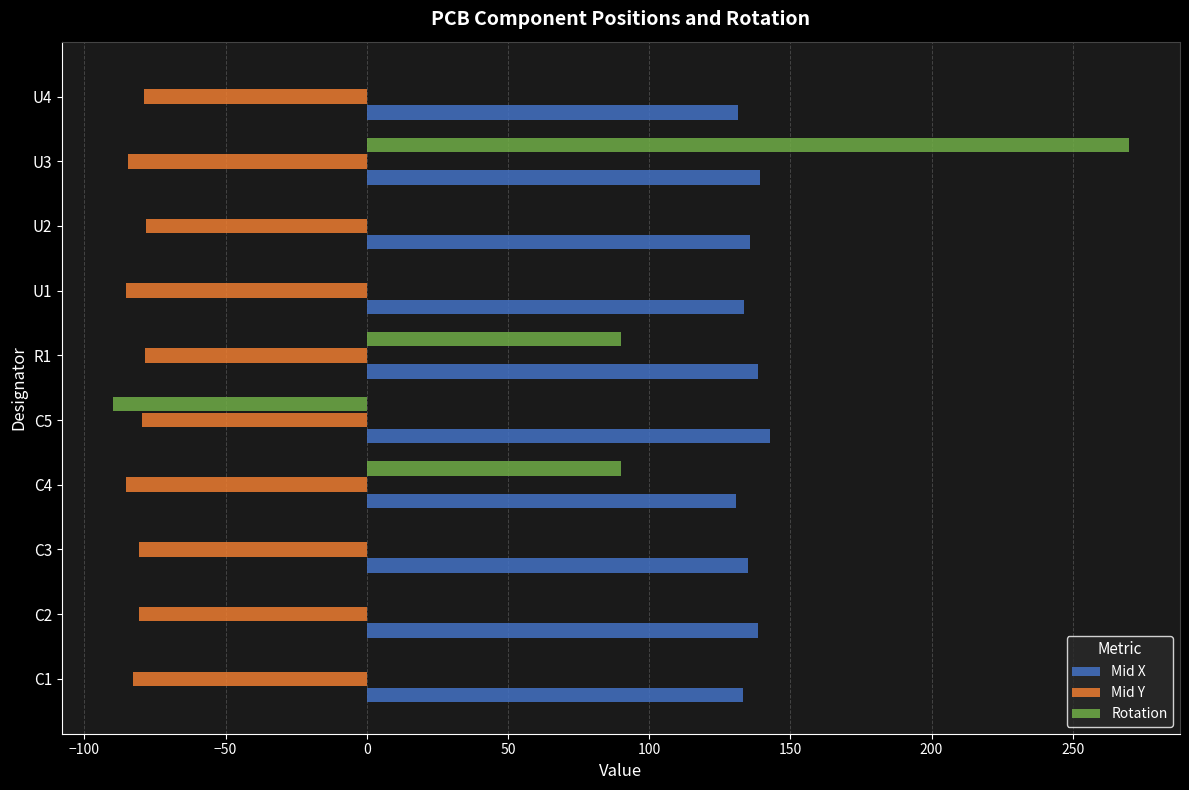

Which series has the largest total across all categories?

Mid X